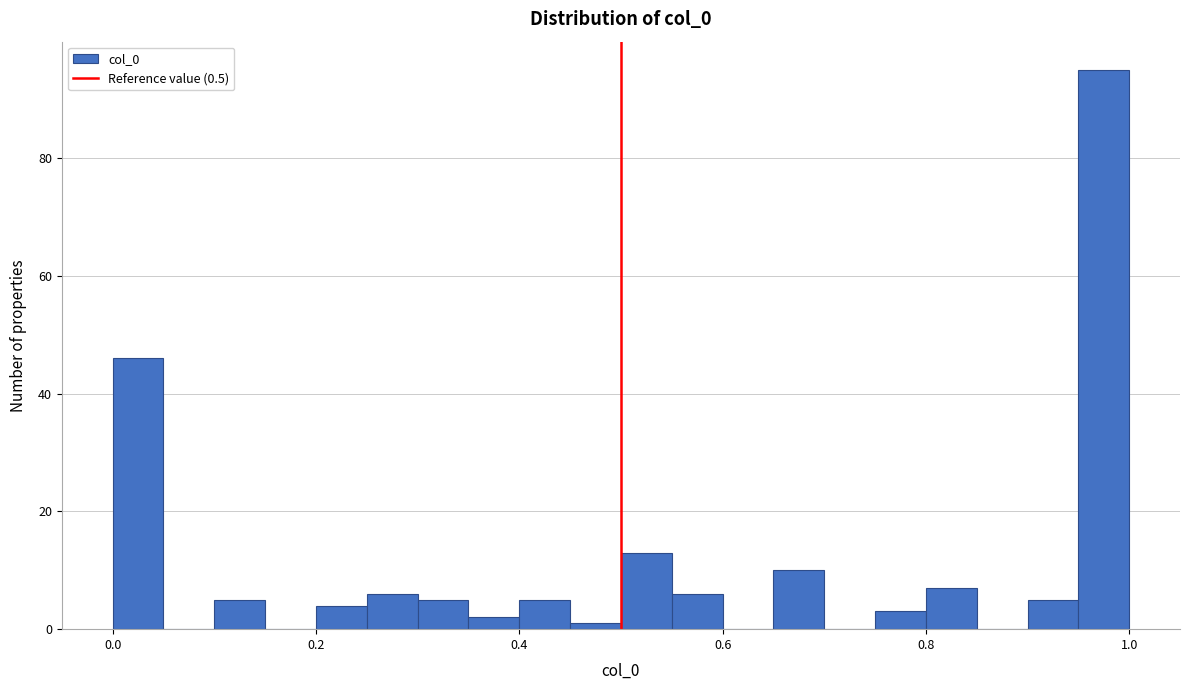

Around what value on the x-axis is the tallest bar? Give the approximate position of its centre, as read against the axis.

0.98